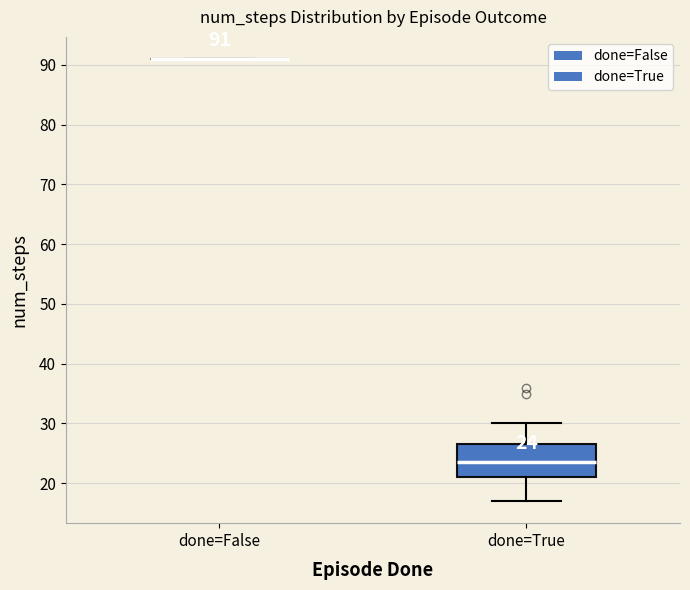

Which box is the tallest, from its lower edge to its upper edge?

done=True